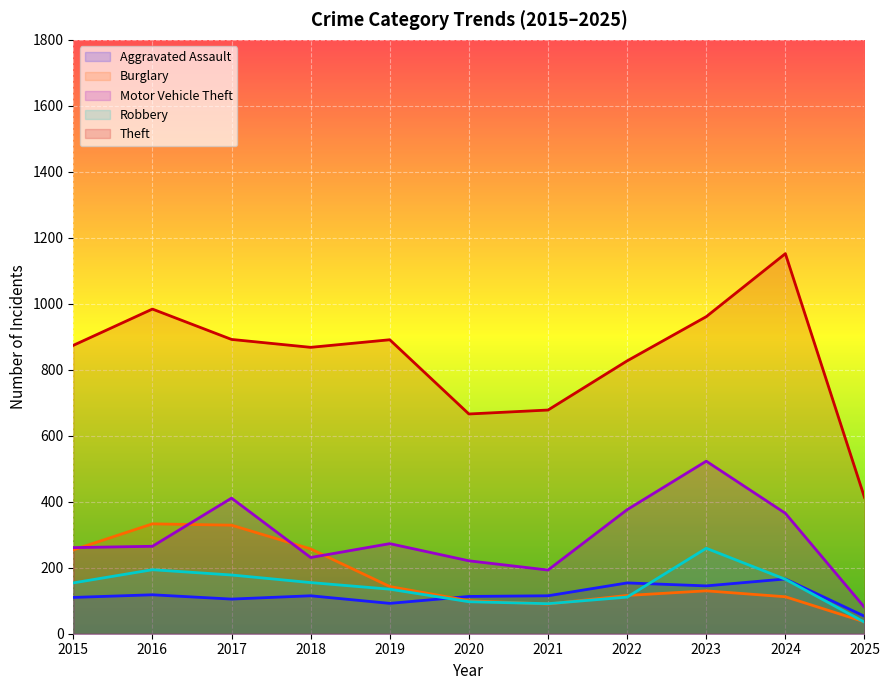

What is the difference between the highest and lowest values at 2016?

866